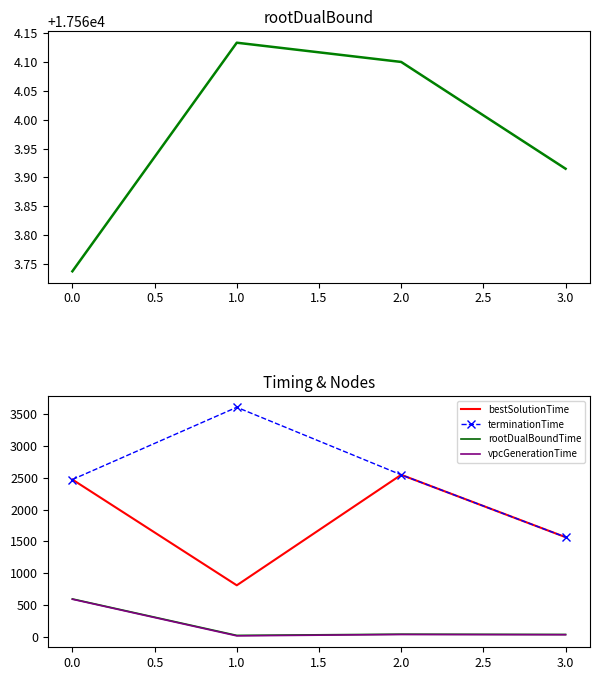

What is the average value of the bestSolutionTime series?

1848.3